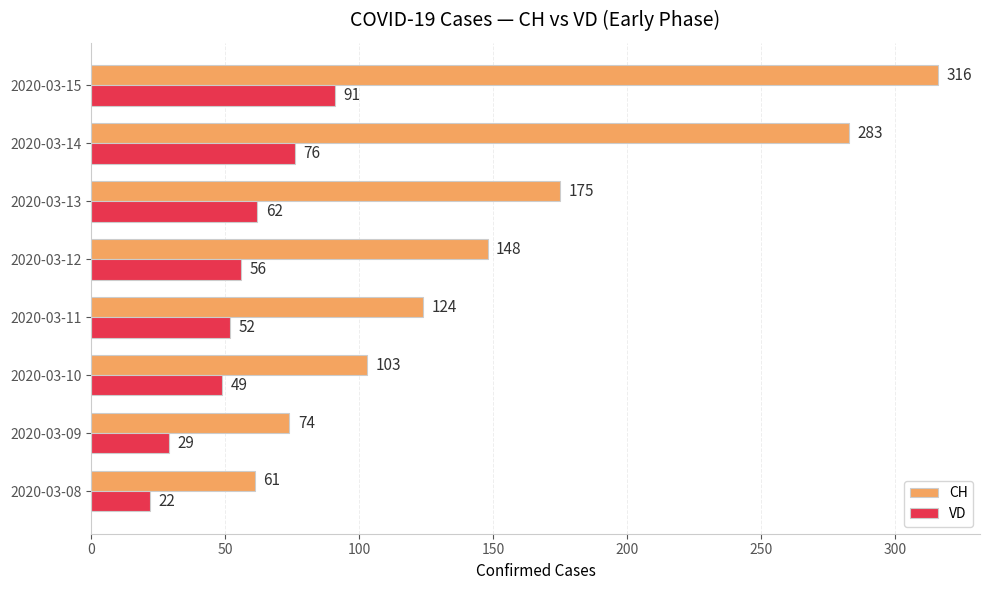

Which label corresponds to the largest value in the chart?

2020-03-15